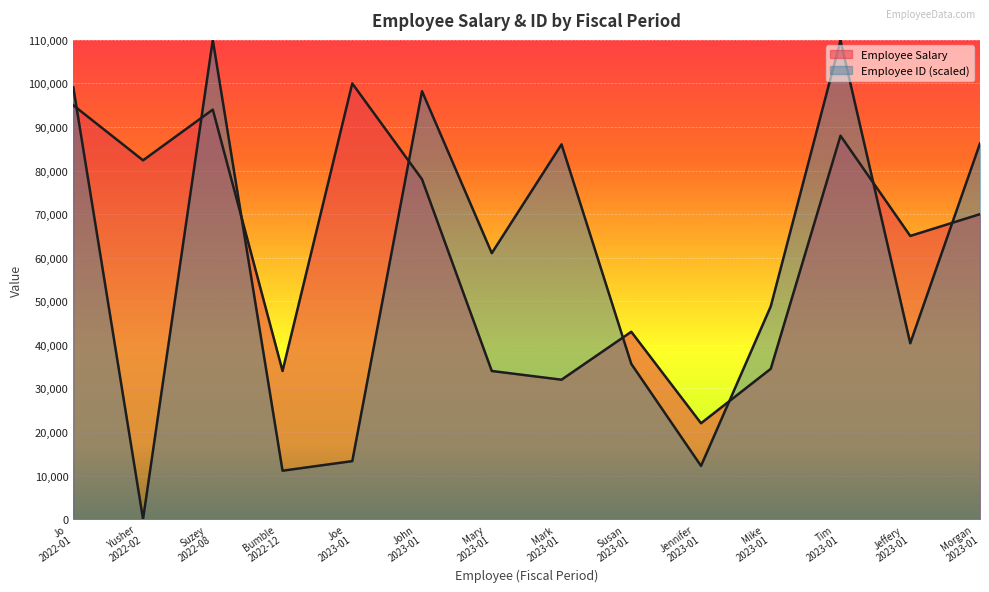

Is the value of Employee Salary at Jo
2022-01 greater than the value of Employee ID at Suzey
2022-08?

No